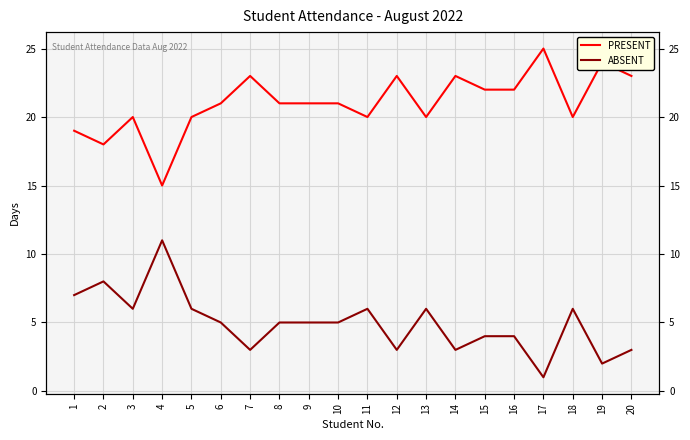

True or false: PRESENT and ABSENT cross at least once.

False